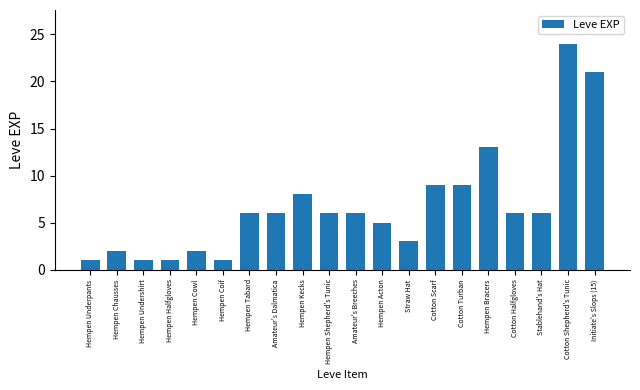

Is it true that the value at Amateur's Breeches is 6?

True